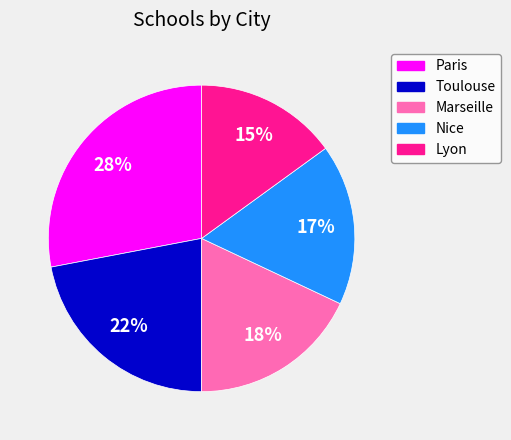

Is it true that Marseille is 4% of the pie?

False